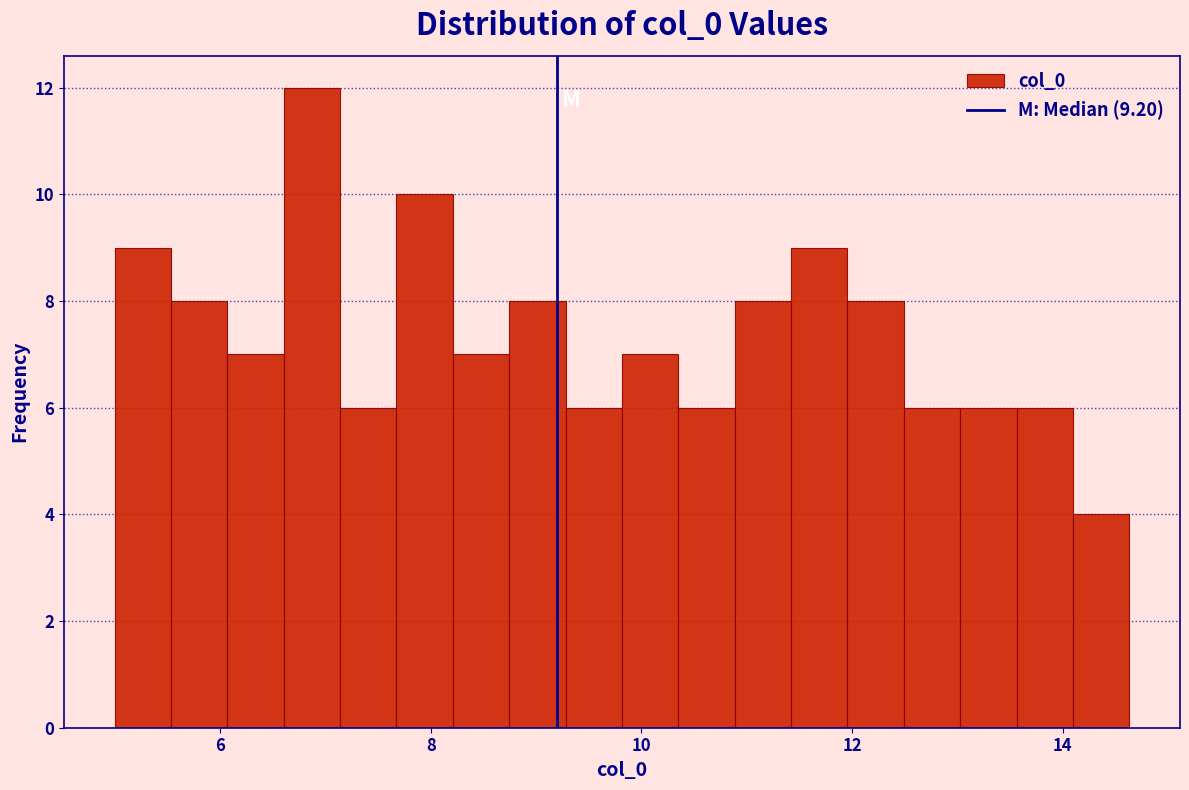

Read against the x-axis, roughly where is the centre of the tallest bar?

6.8